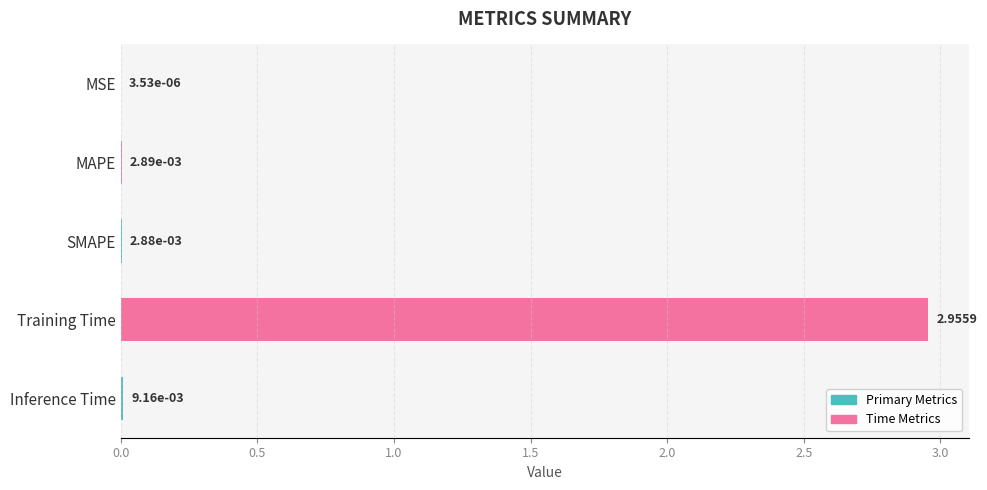

What is the change in value from MAPE to Training Time?

+3.0